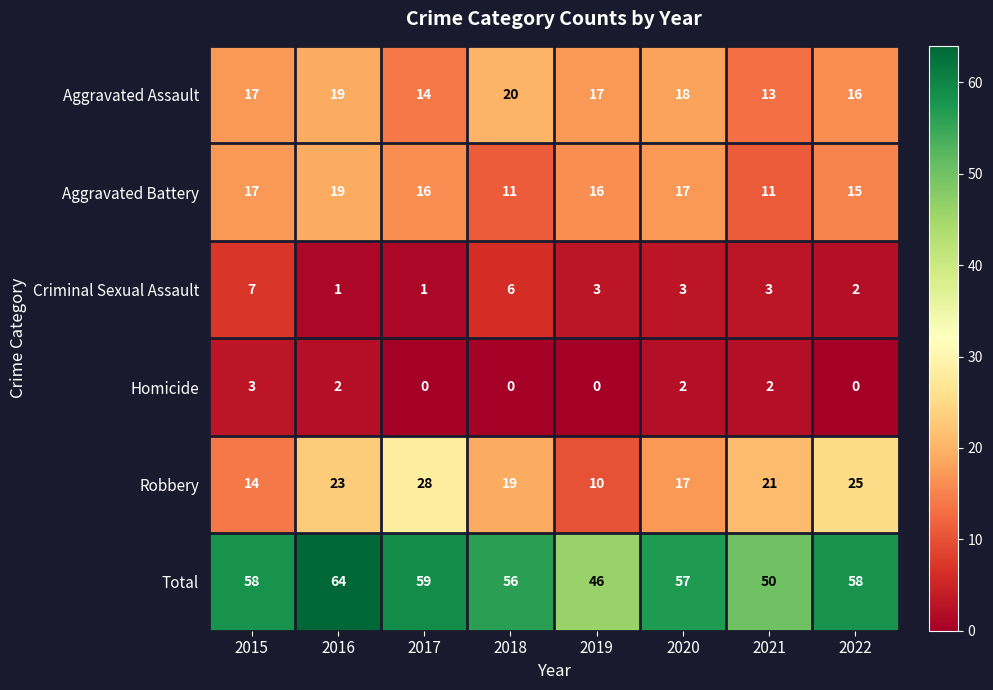

Read the Aggravated Battery value at 2016.

19